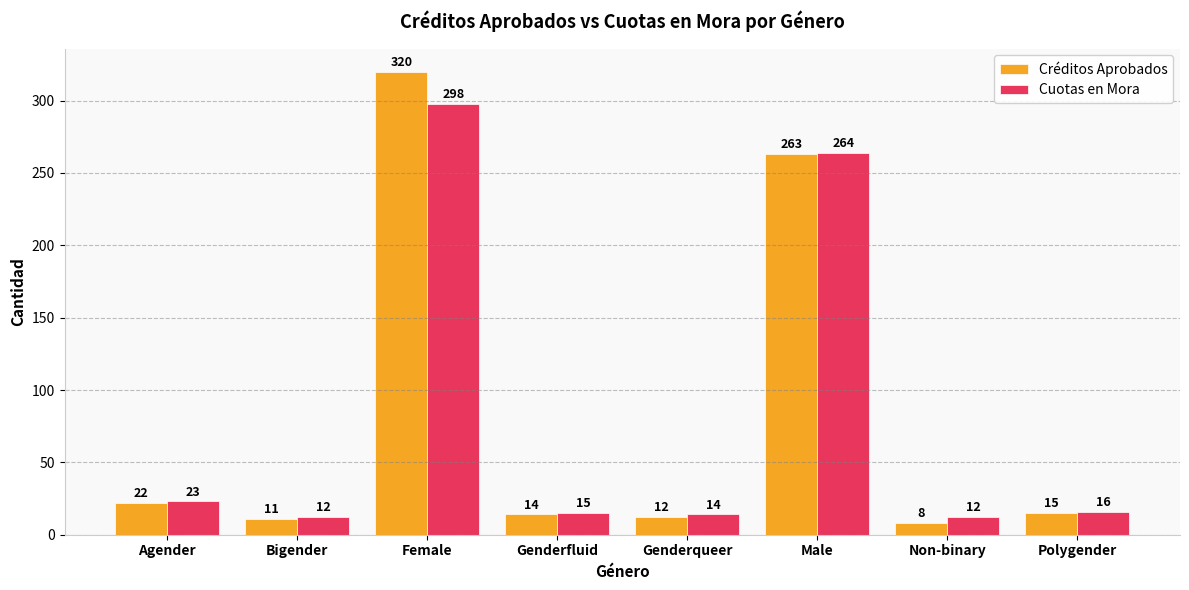

At which label does Créditos Aprobados reach its minimum?

Non-binary